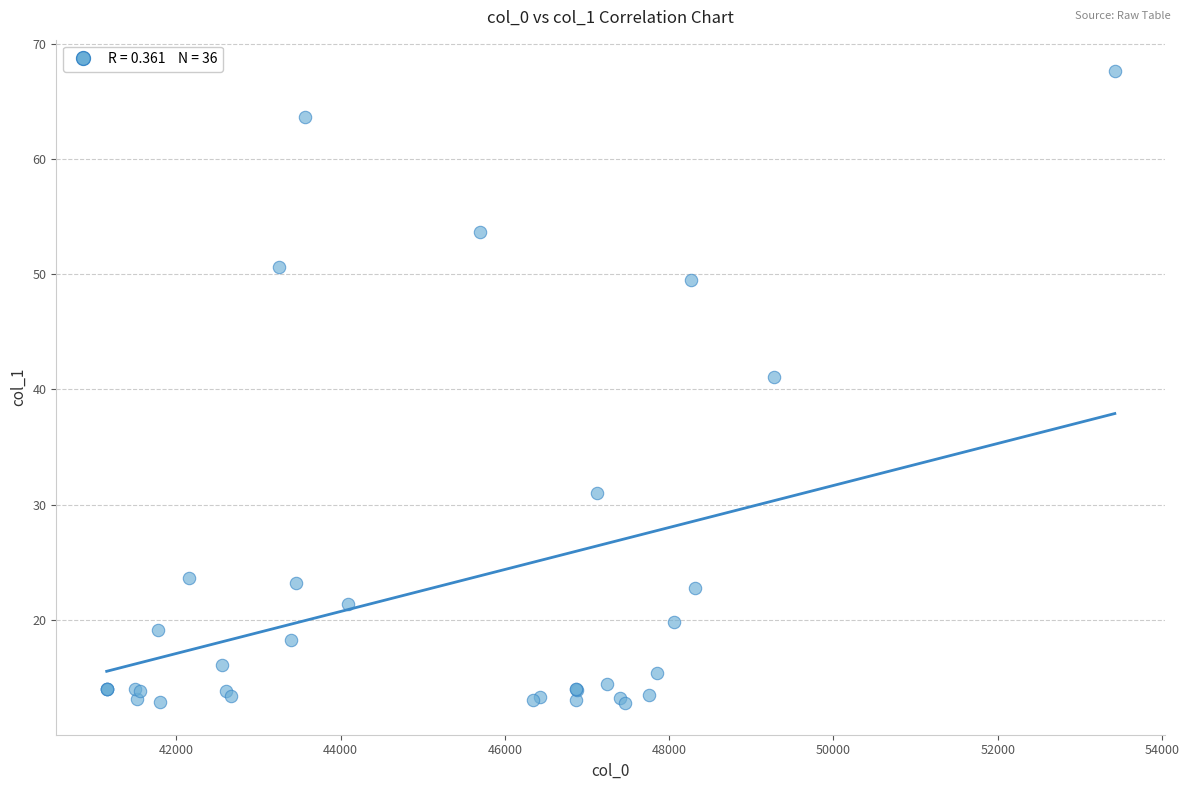

What Y value in the scatter plot is closest to 40?

41.1